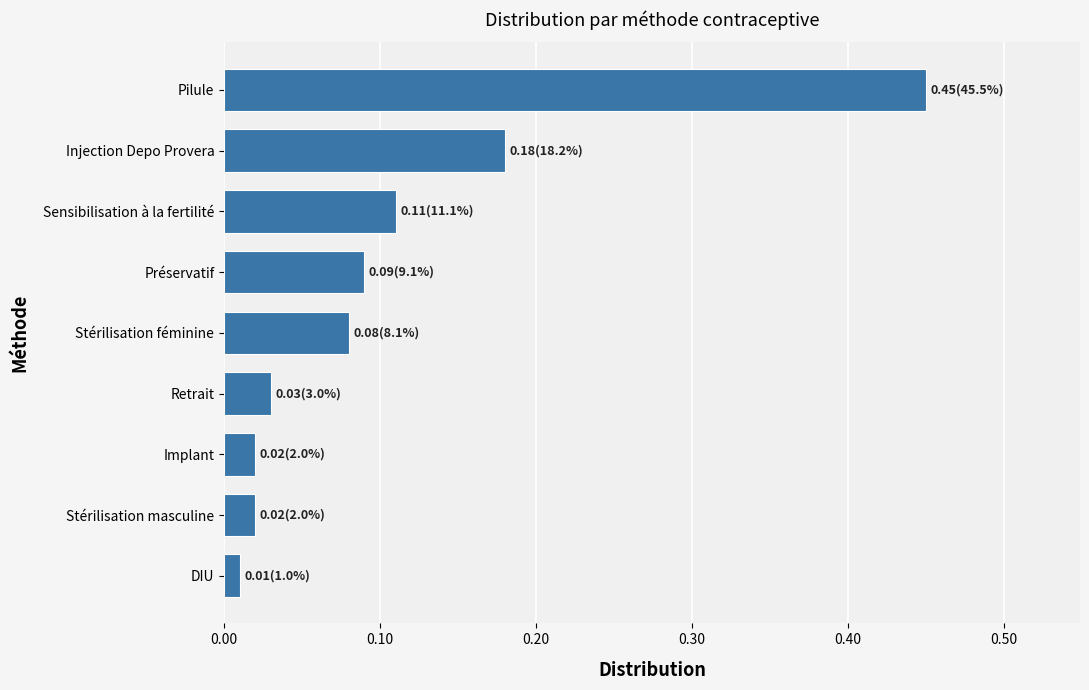

True or false: the data shows 0.1 at Injection Depo Provera.

False